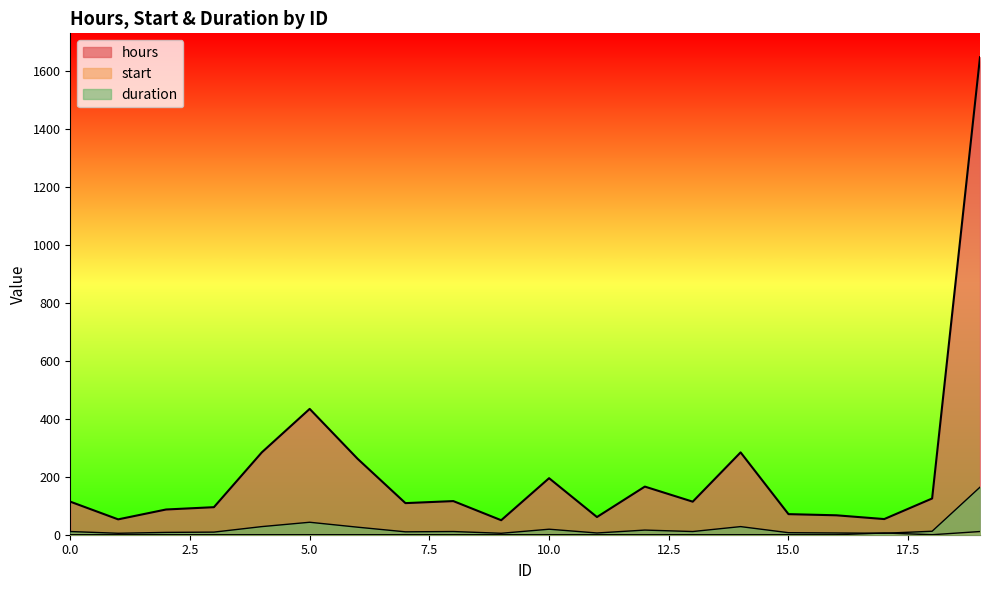

Reading left to right, transcribe all the data shown in this chart.

hours: 114	53	87	95	284	434	262	109	116	50	195	61	166	114	284	71	67	54	125	1647
start: 0	0	0	0	0	0	0	0	0	0	0	0	0	0	0	0	0	6	0	11
duration: 11	5	8	9	28	43	26	10	11	5	19	6	16	11	28	7	6	5	12	164